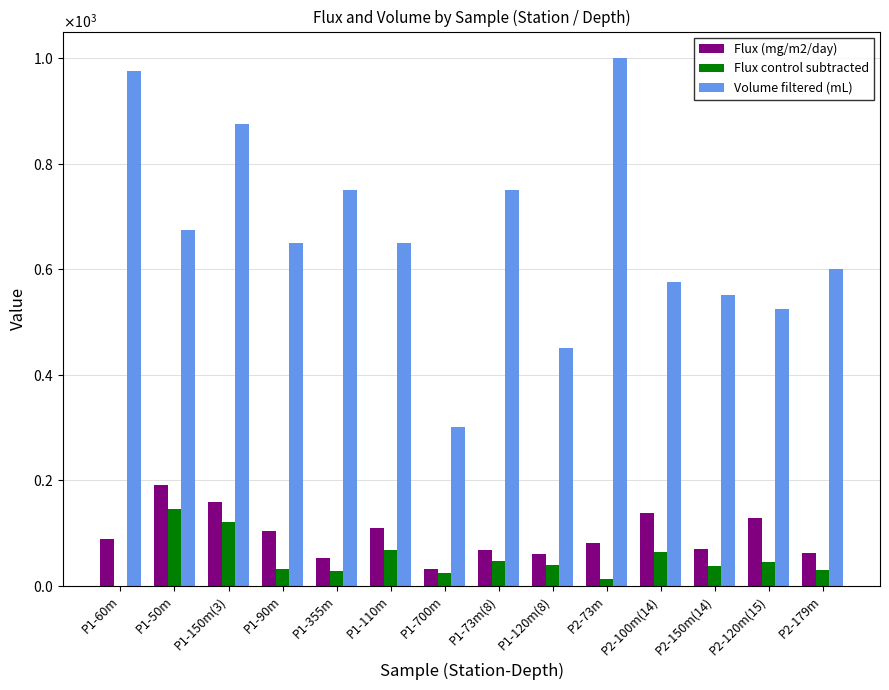

Reading right to left, extract all data points from this chart.

Flux (mg/m2/day): P2-179m=62.8	P2-120m(15)=129.1	P2-150m(14)=70.7	P2-100m(14)=138.4	P2-73m=81.8	P1-120m(8)=60.6	P1-73m(8)=68.2	P1-700m=32.2	P1-110m=109.3	P1-355m=52.1	P1-90m=103.7	P1-150m(3)=159.4	P1-50m=190.9	P1-60m=88.7
Flux control subtracted: P2-179m=29.6	P2-120m(15)=45.2	P2-150m(14)=37.4	P2-100m(14)=64.4	P2-73m=13.5	P1-120m(8)=38.9	P1-73m(8)=46.5	P1-700m=24.7	P1-110m=67.5	P1-355m=28.2	P1-90m=31.5	P1-150m(3)=121.0	P1-50m=145.5	P1-60m=0.0
Volume filtered (mL): P2-179m=600.0	P2-120m(15)=525.0	P2-150m(14)=550.0	P2-100m(14)=575.0	P2-73m=1000.0	P1-120m(8)=450.0	P1-73m(8)=750.0	P1-700m=300.0	P1-110m=650.0	P1-355m=750.0	P1-90m=650.0	P1-150m(3)=875.0	P1-50m=675.0	P1-60m=975.0